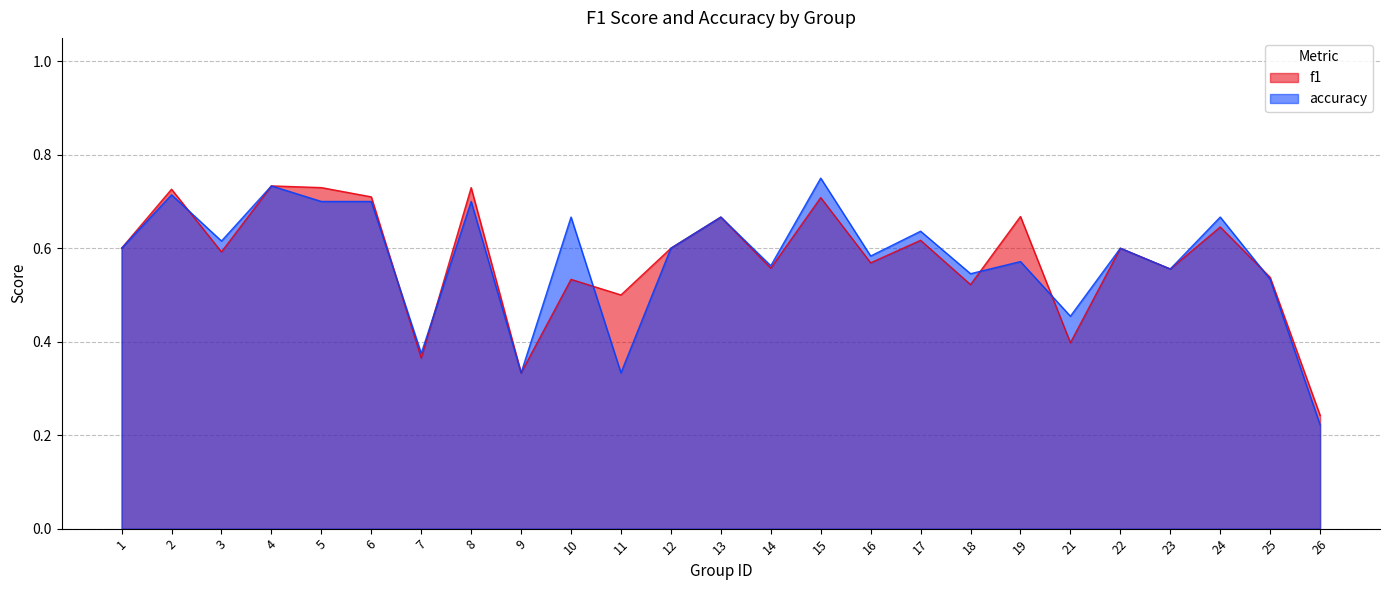

Where is f1 nearest to the value 0?

26